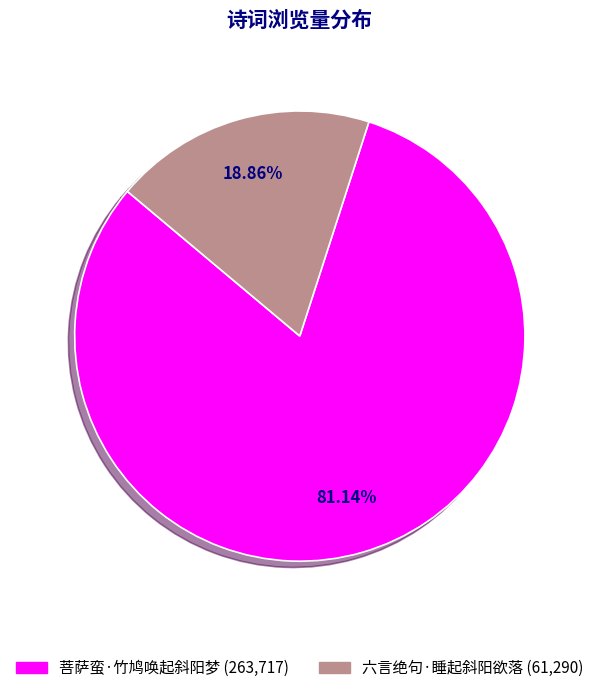

The 菩萨蛮·竹鸠唤起斜阳梦 slice represents 81% of the pie. True or false?

True